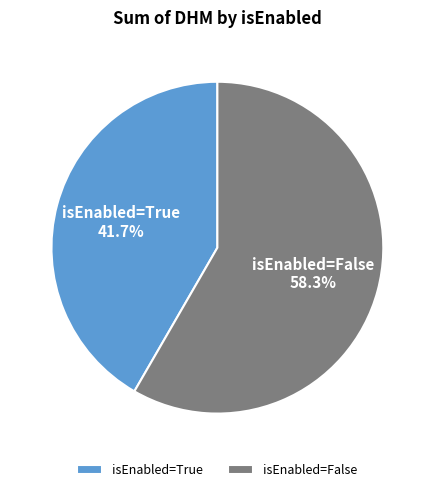

Does isEnabled=True represent more than half of the total?

No